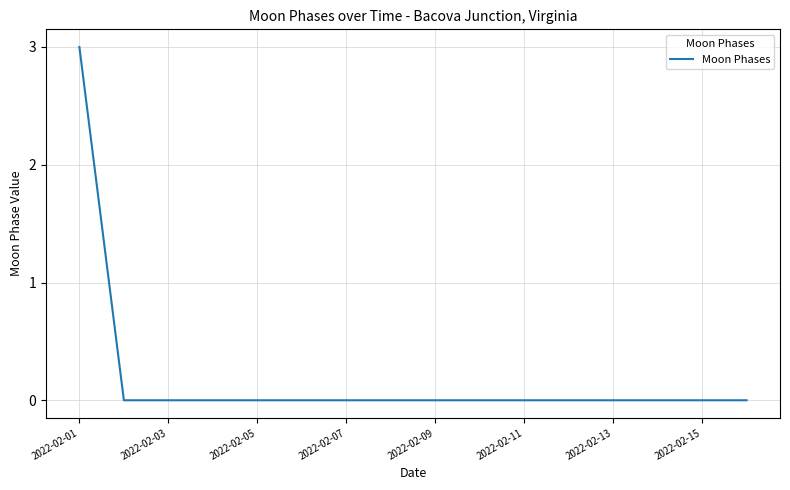

What is the maximum value shown in the chart?

3